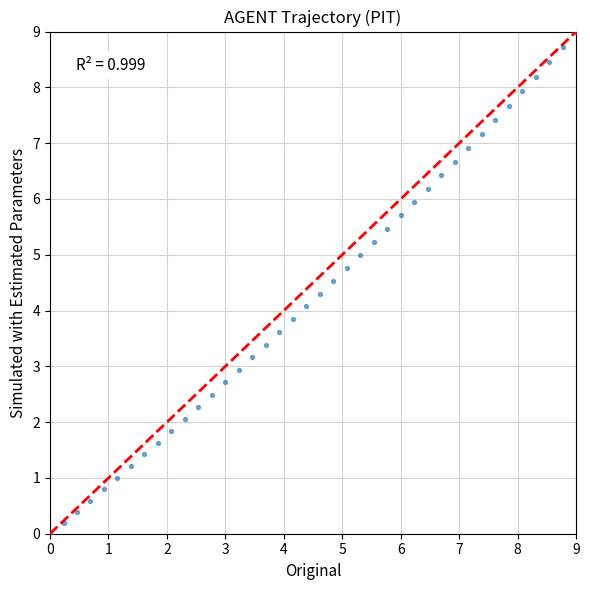

What is the range of Y values (max minus min)?

9.0